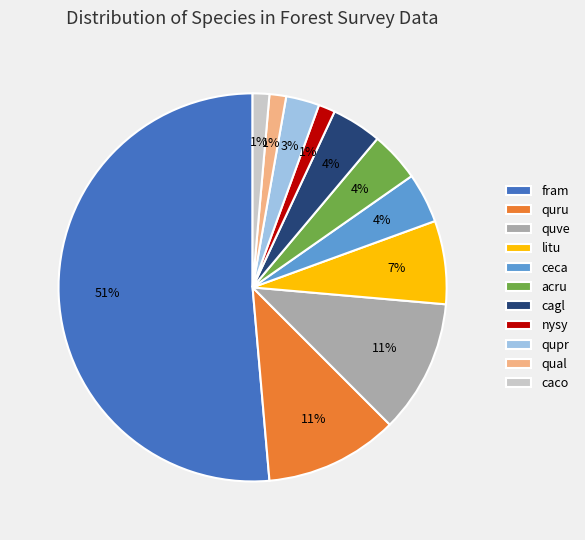

What percentage is the qupr slice, to the nearest percent?

3%